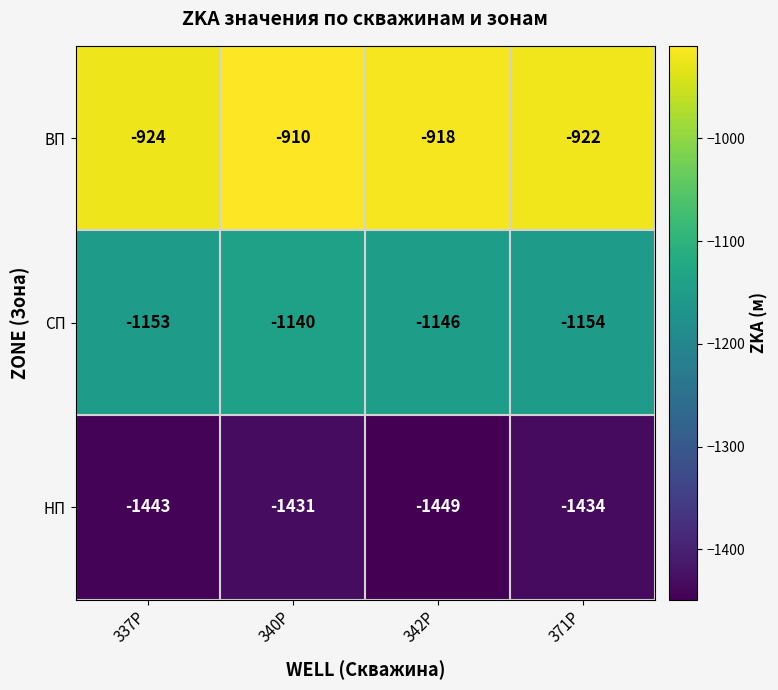

What is the sum of the ВП values at 340Р and 342Р?

-1828